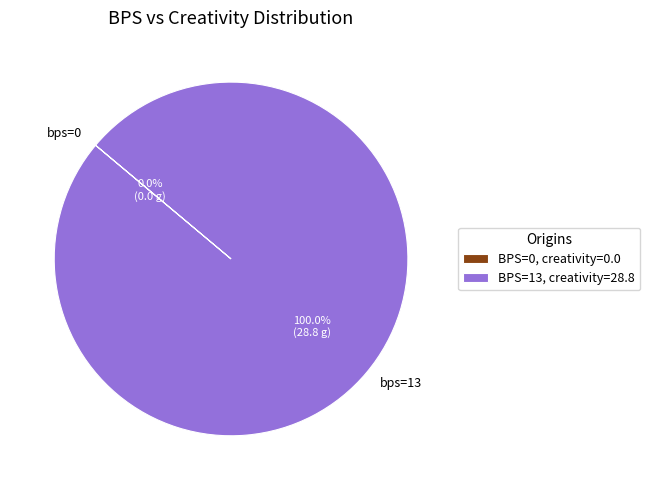

Which slice represents more than half of the pie?

13